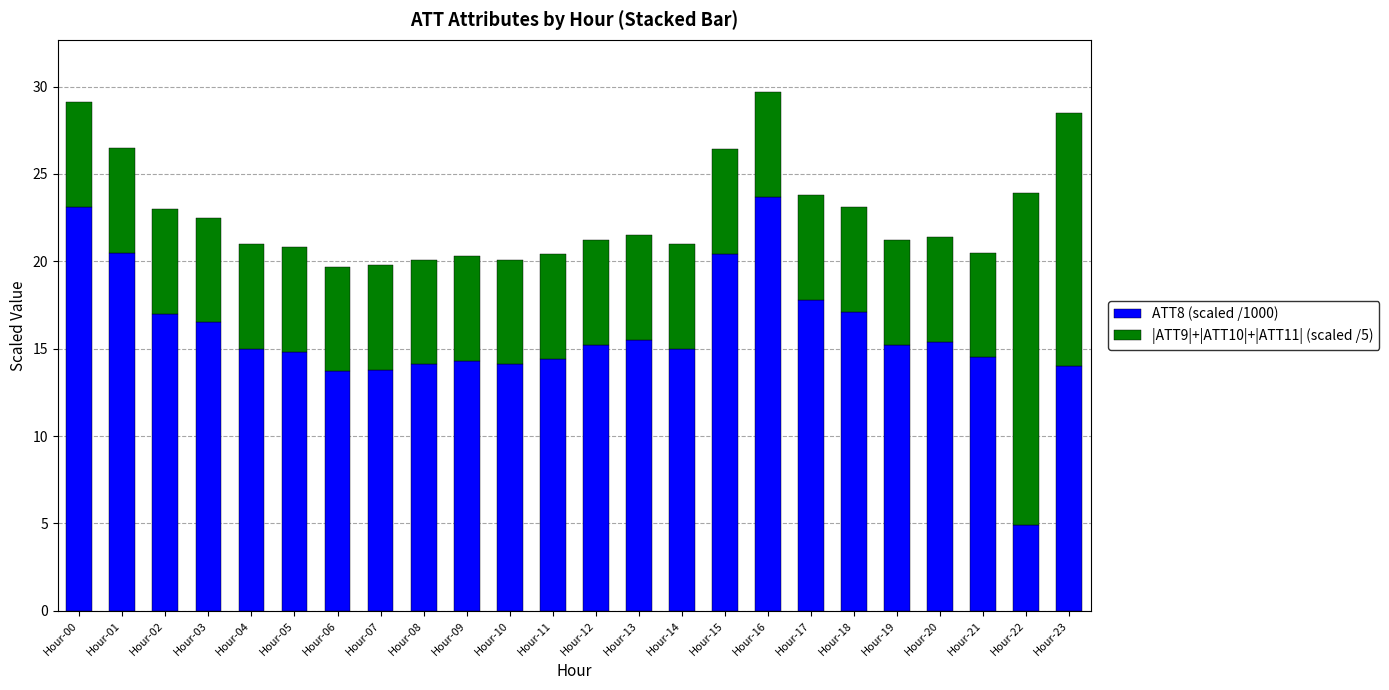

At which category is the sum across all series the highest?

Hour-16